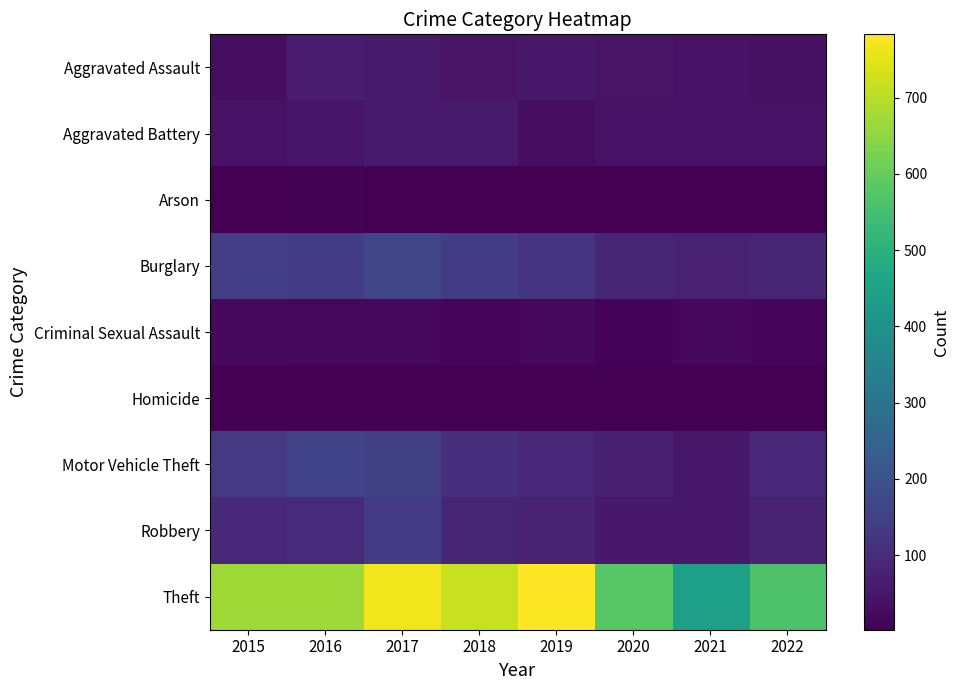

Which category has the highest value in the Aggravated Battery series?

2018